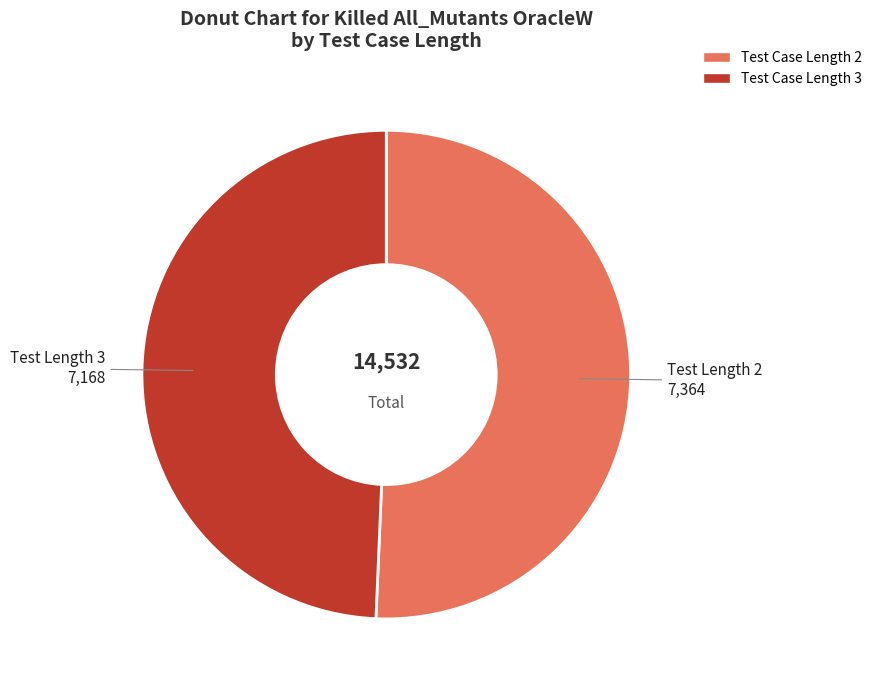

How many slices are in this pie chart?

2